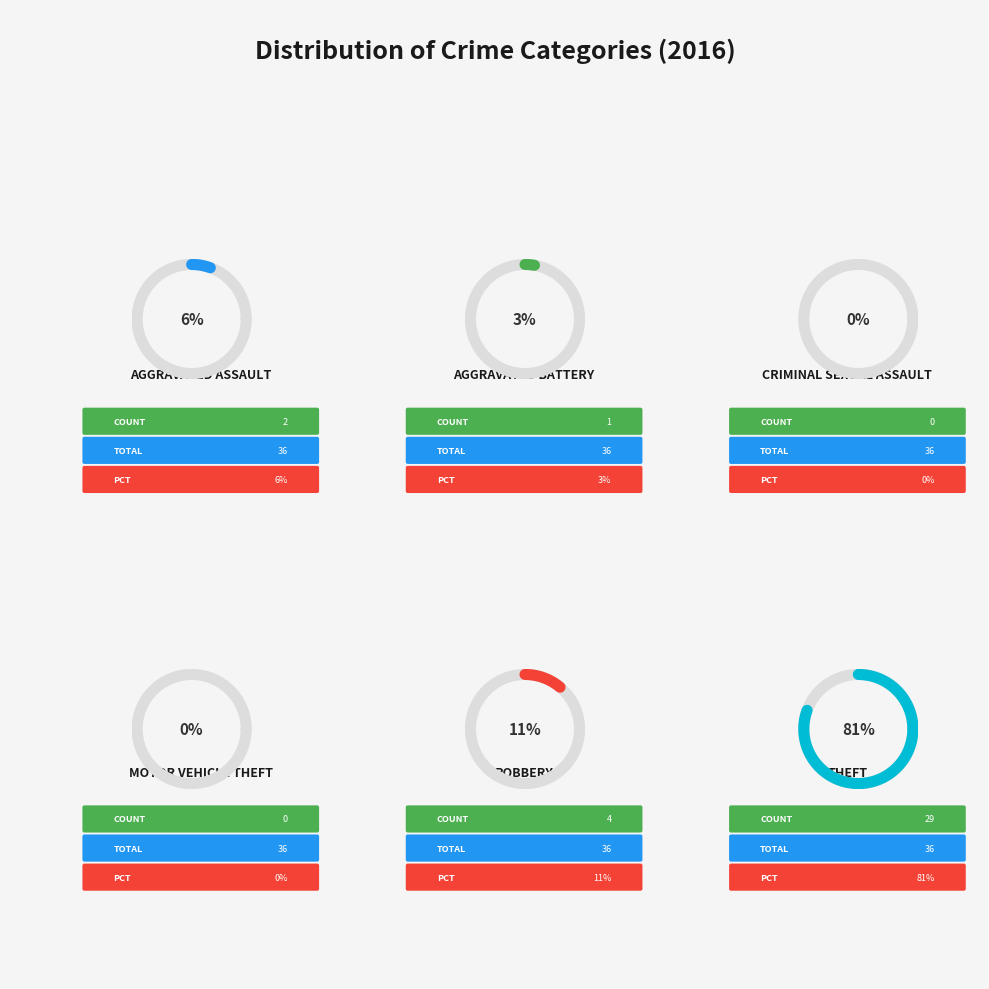

Does any single category account for the majority?

Yes